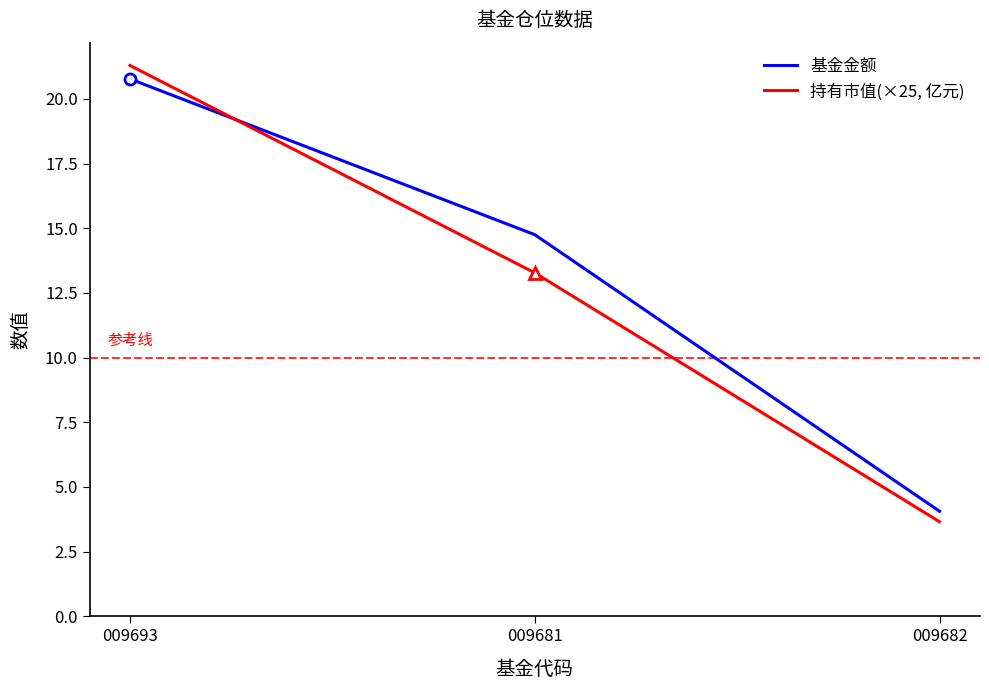

At 009682, list the series in order from smallest to largest.

持有市值(×25, 亿元), 基金金额